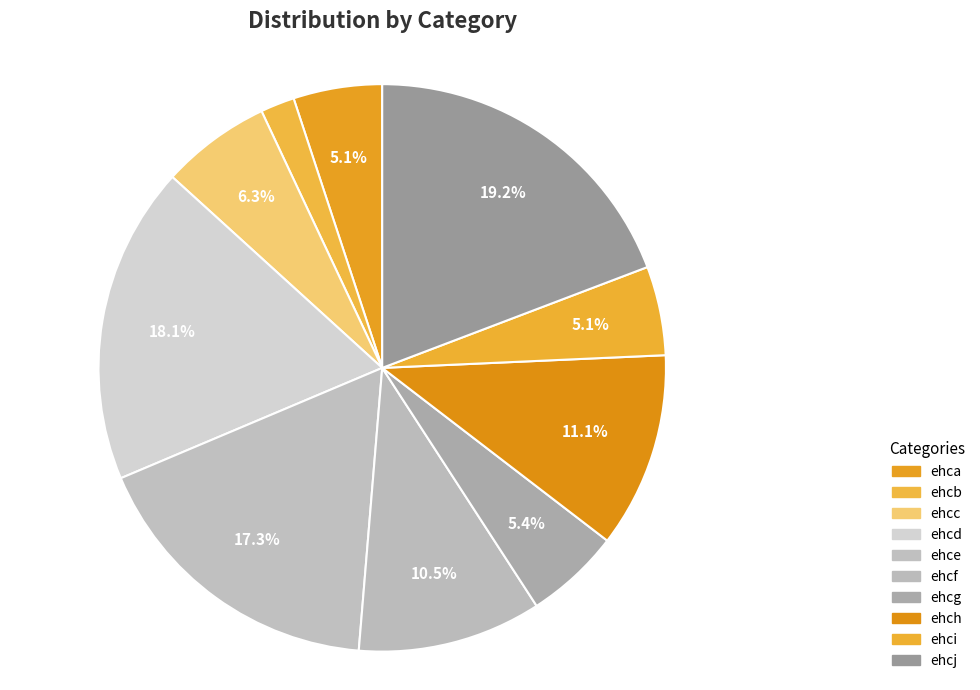

Combined, do ehcg and ehcc account for over 50%?

No